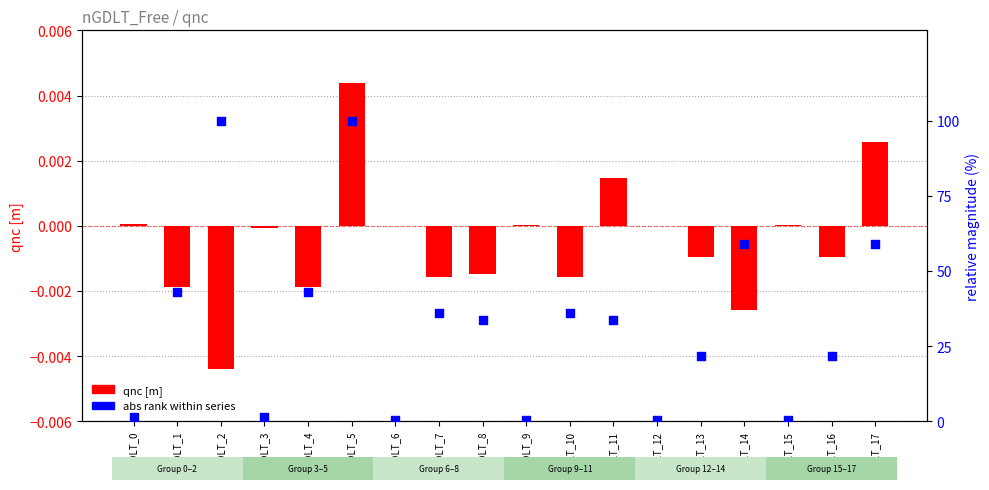

Which series reaches the minimum Y coordinate?

qnc [m]